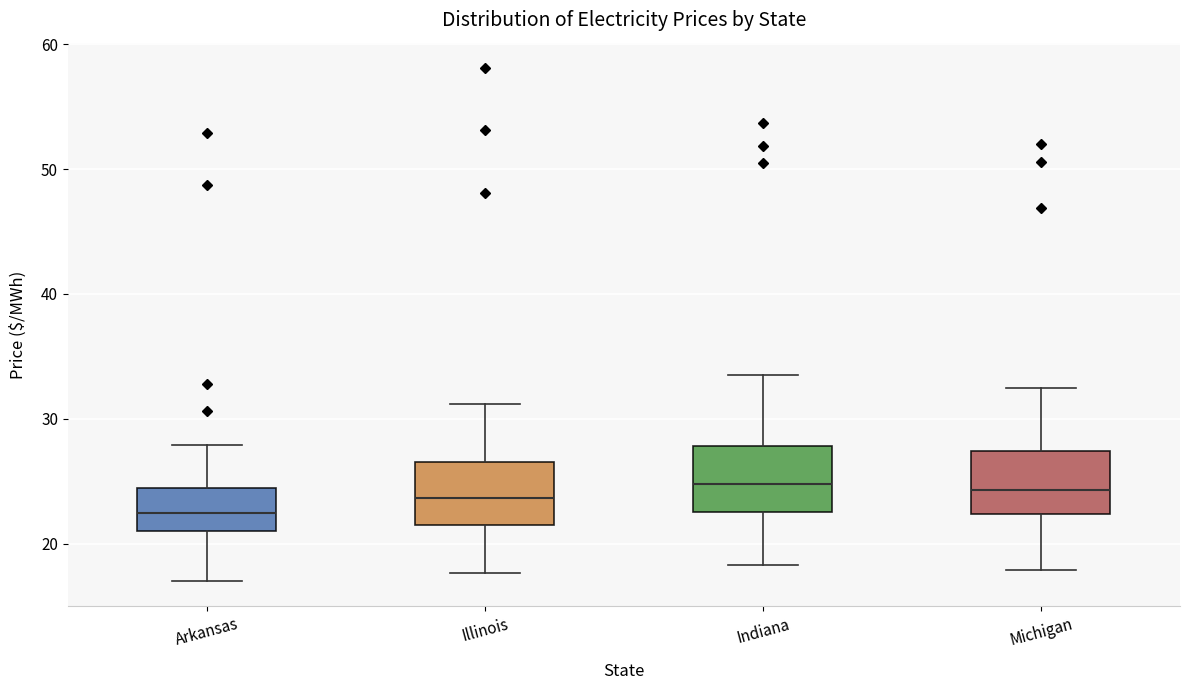

Reading left to right, transcribe this box plot: for each box, give where its median line is, the range the box spans, and where its two whiskers end, as read against the y-axis. The values are not printed on the chart, so give them approximately, as read against the axis.

Arkansas: median 22, box 21 to 24, whiskers 17 to 28
Illinois: median 24, box 22 to 27, whiskers 18 to 31
Indiana: median 25, box 23 to 28, whiskers 18 to 33
Michigan: median 24, box 22 to 27, whiskers 18 to 32